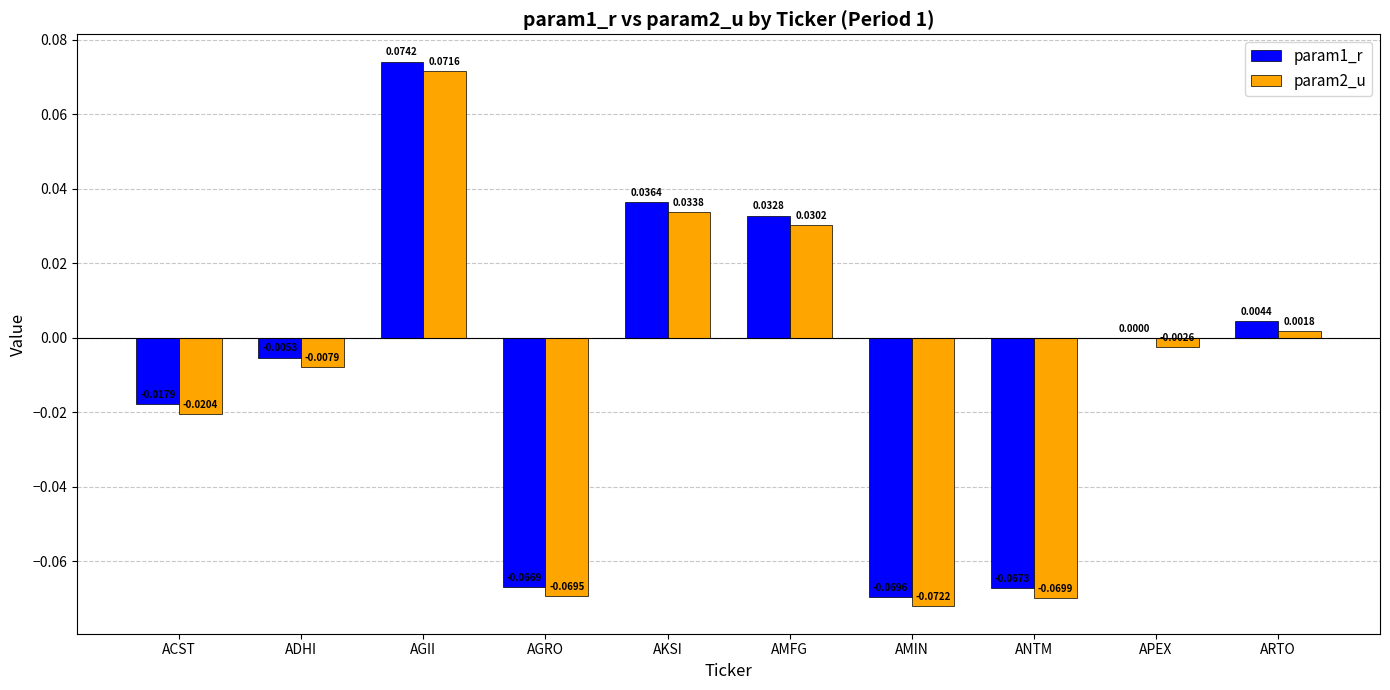

Which label corresponds to the largest value in the chart?

AGII